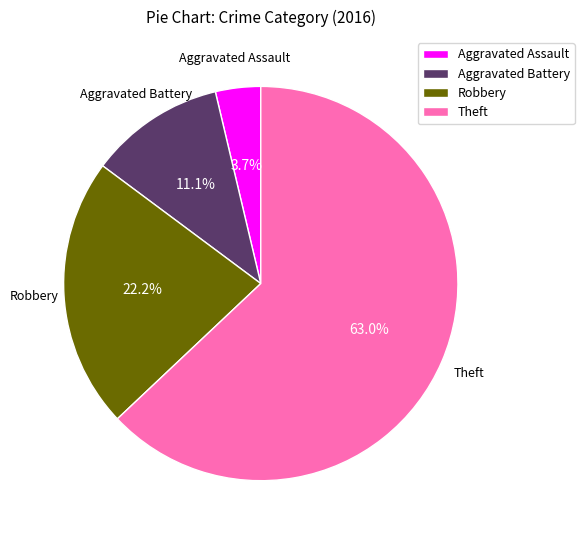

How many slices are in this pie chart?

4